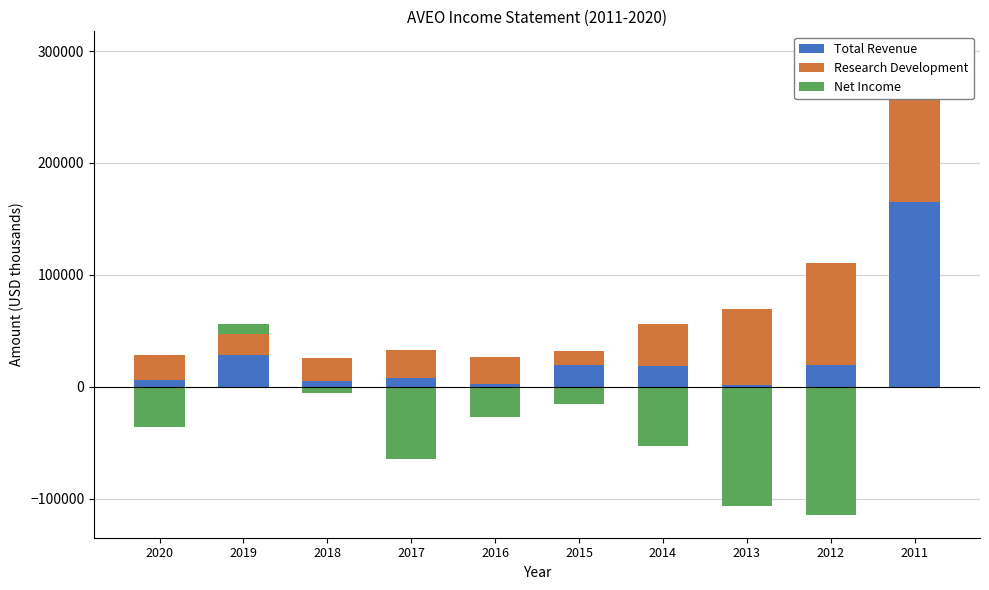

At which category is the sum across all series the highest?

2011